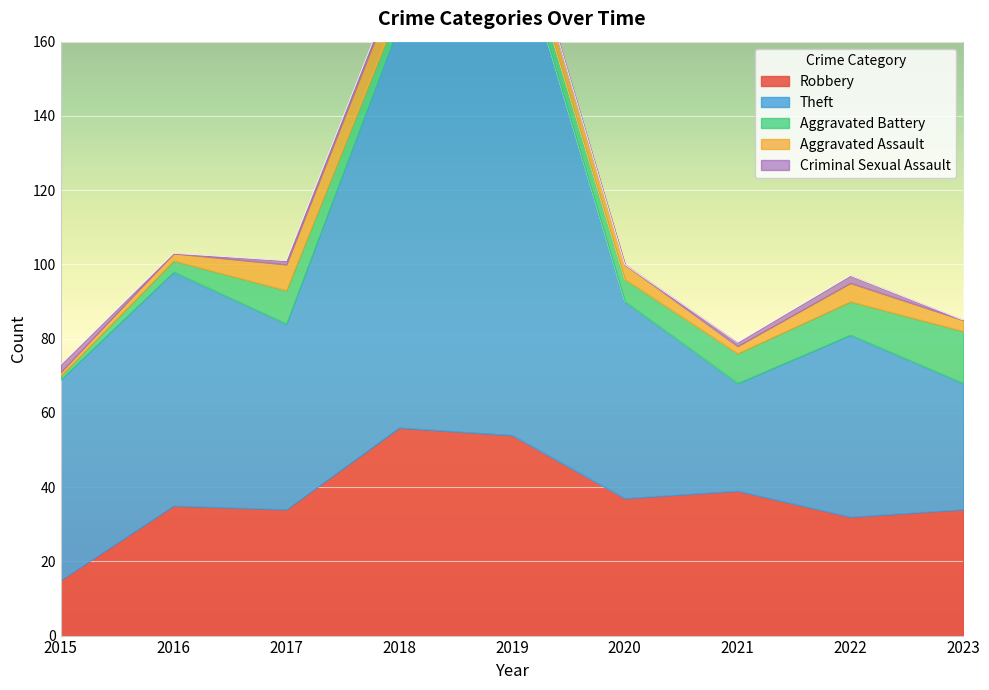

What are all the series names shown in the legend?

Robbery, Theft, Aggravated Battery, Aggravated Assault, Criminal Sexual Assault